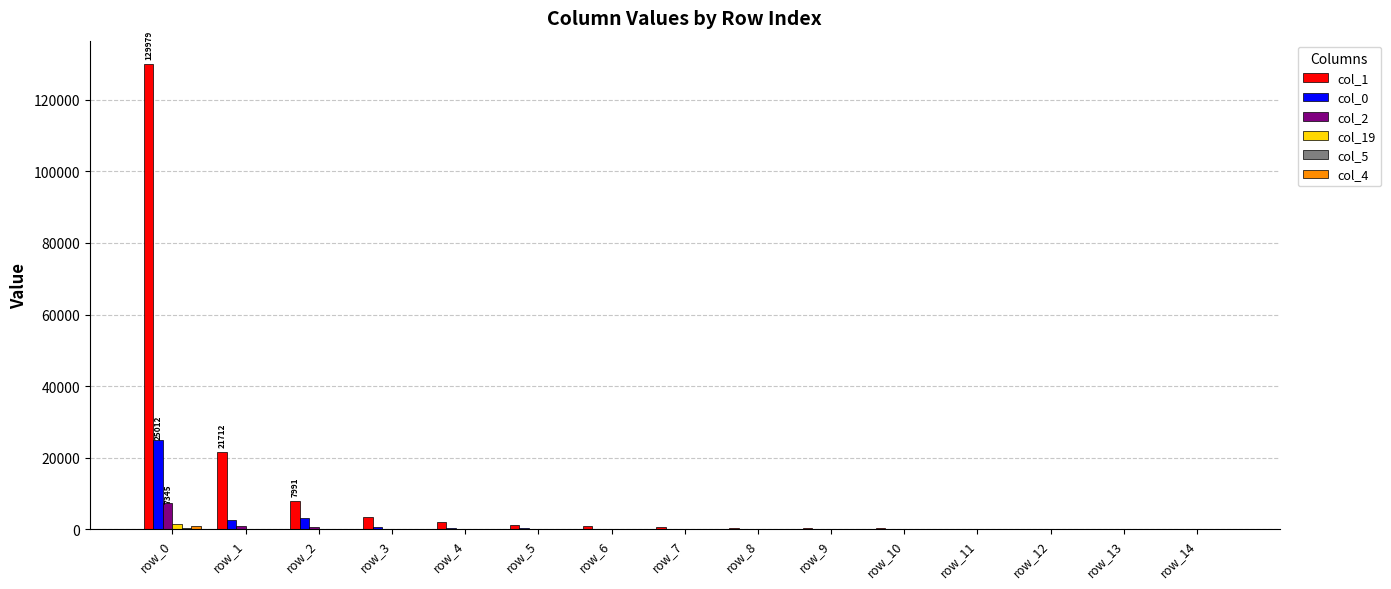

Which series has the largest total across all categories?

col_1